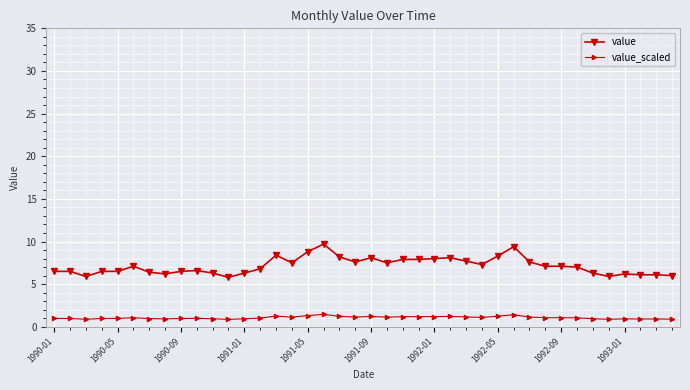

Does the chart have visible grid lines?

Yes